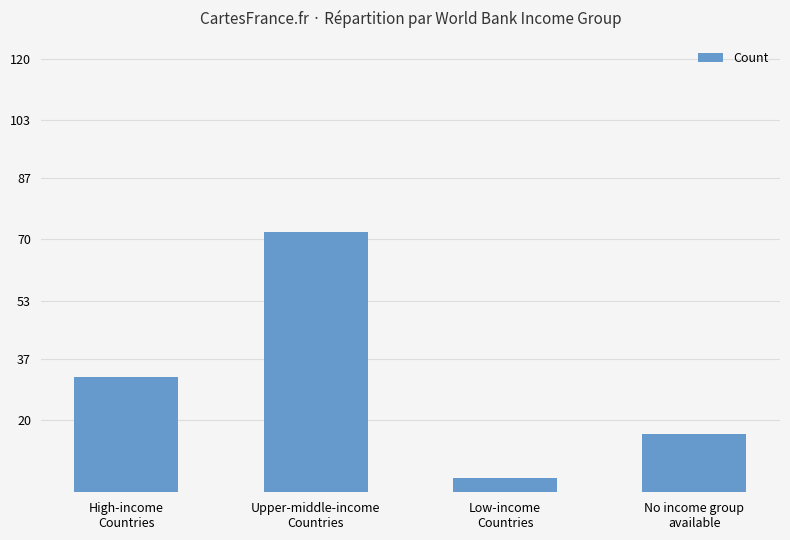

What is the average value?

31